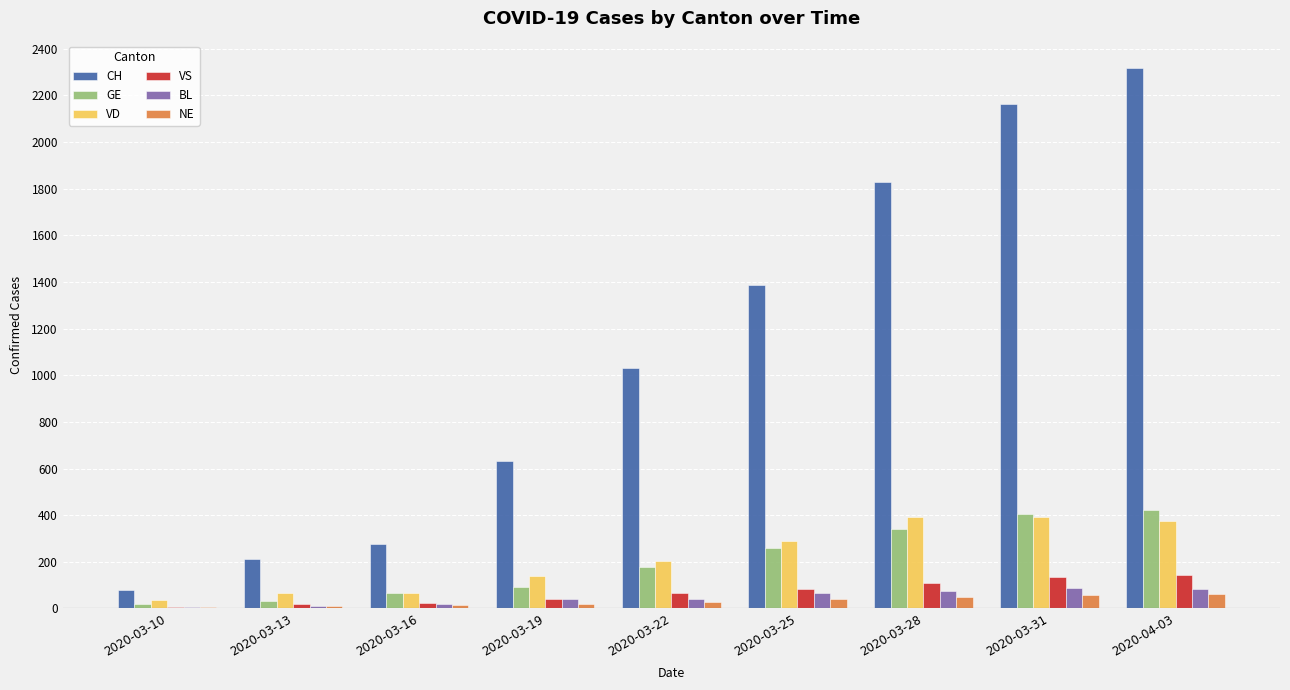

What is the sum of the BL values at 2020-03-19 and 2020-03-22?

80